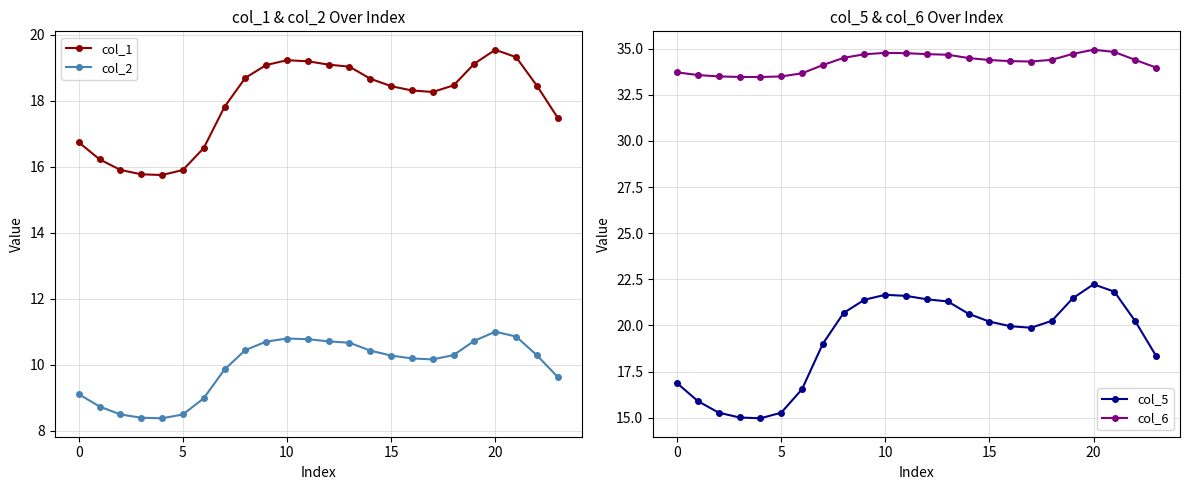

How many distinct data groups are displayed?

4